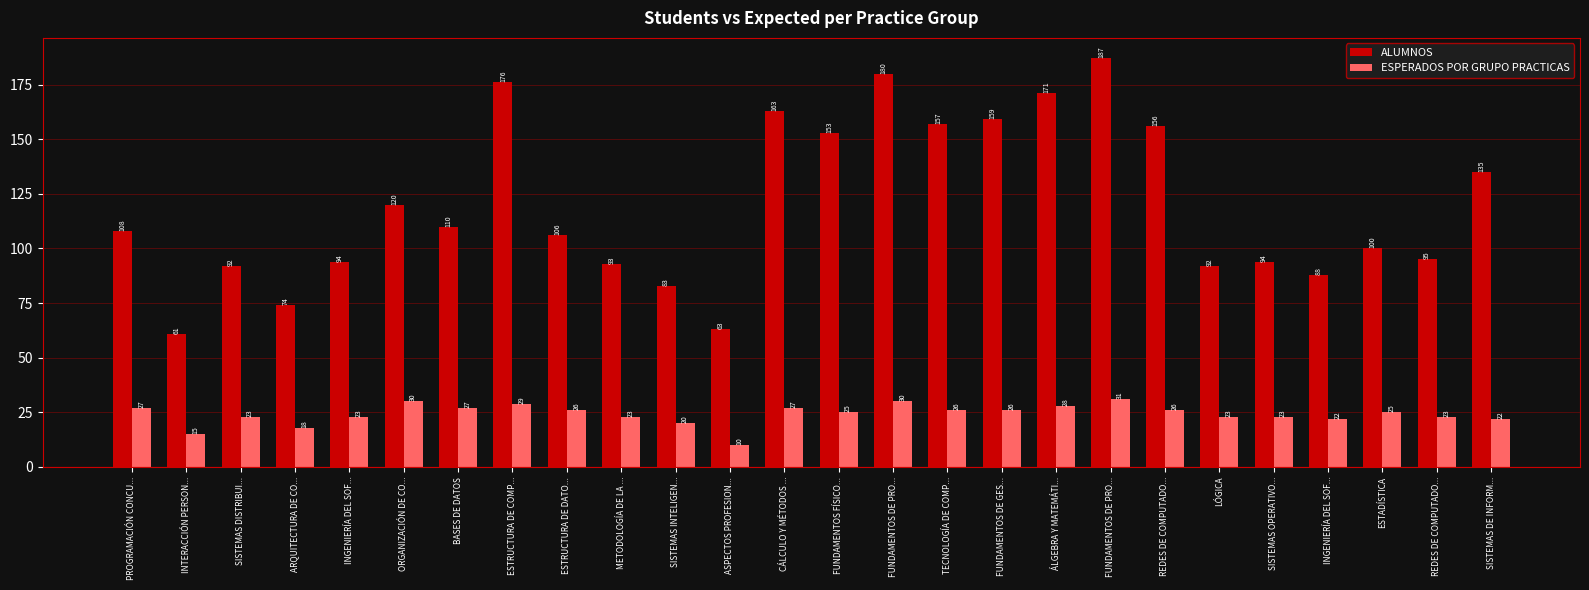

How many bars are there in total?

52